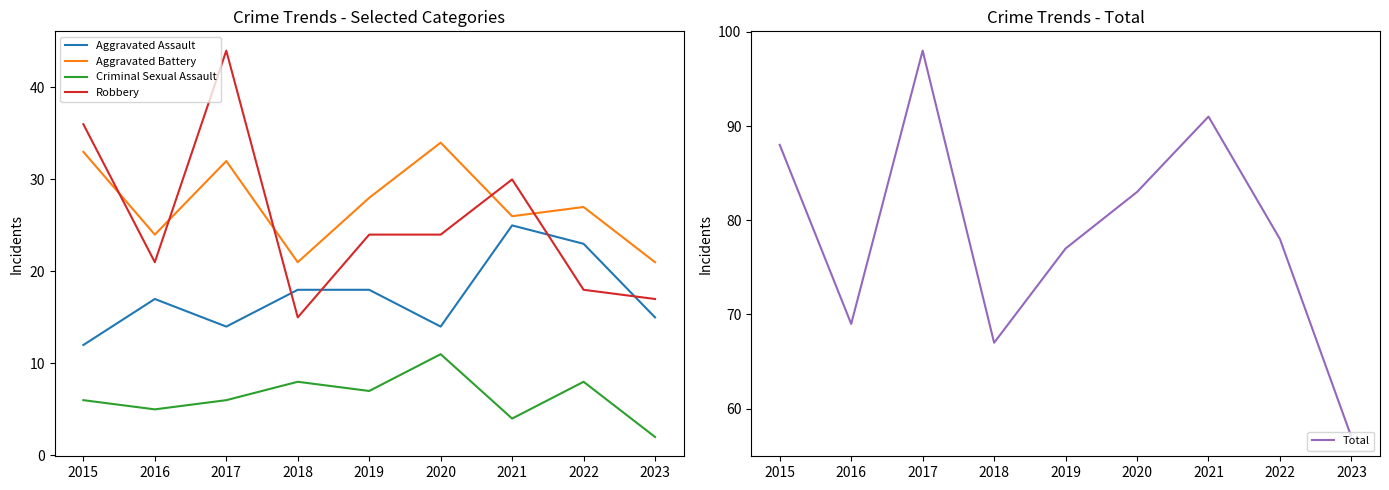

Which series has the largest total across all categories?

Total